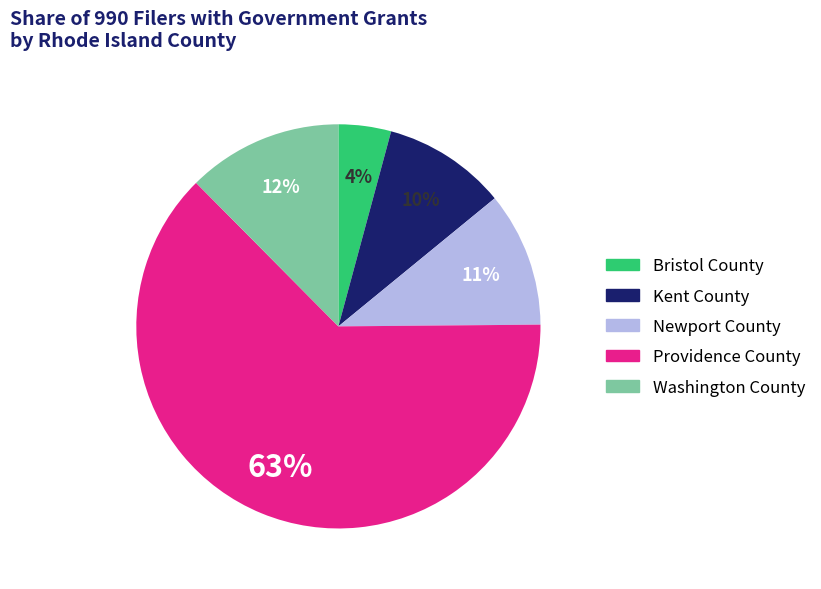

Does Kent County represent more than half of the total?

No